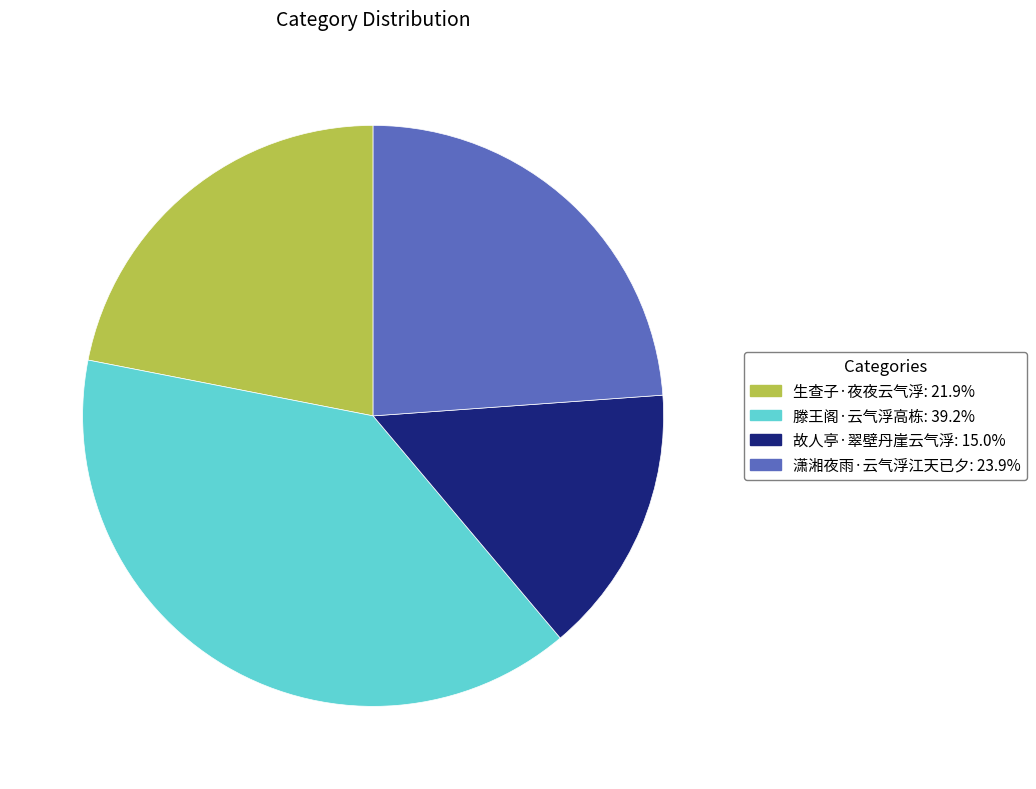

Which has a higher value, 滕王阁·云气浮高栋 or 故人亭·翠壁丹崖云气浮?

滕王阁·云气浮高栋